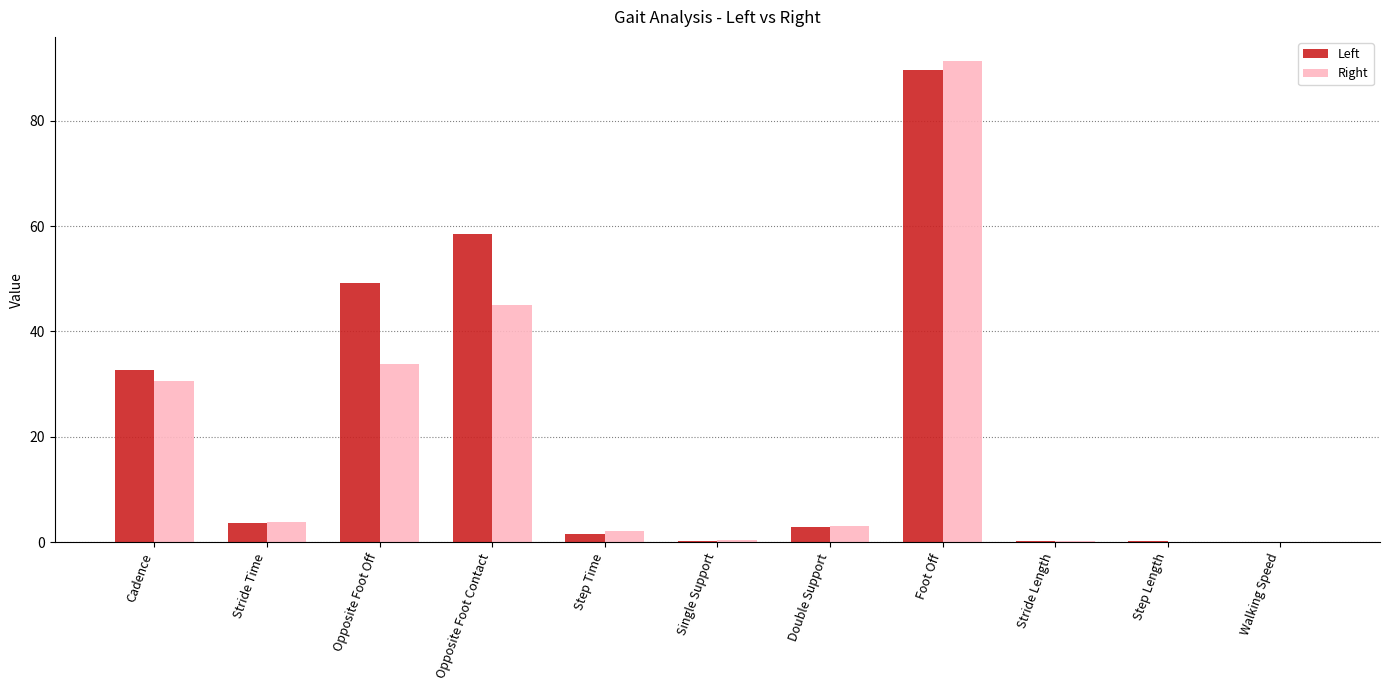

What is the average value of the Right series?

19.2